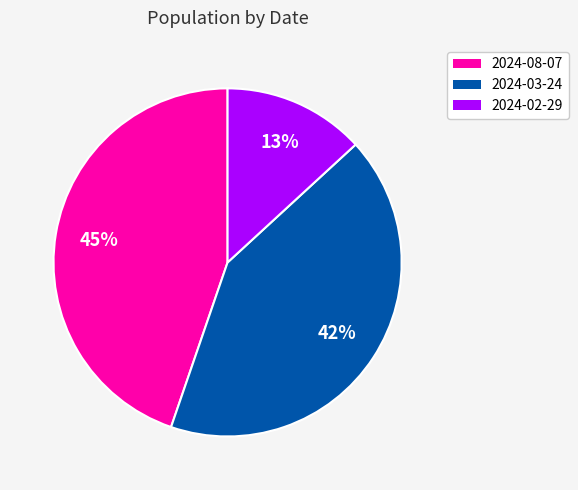

Does any single category account for the majority?

No